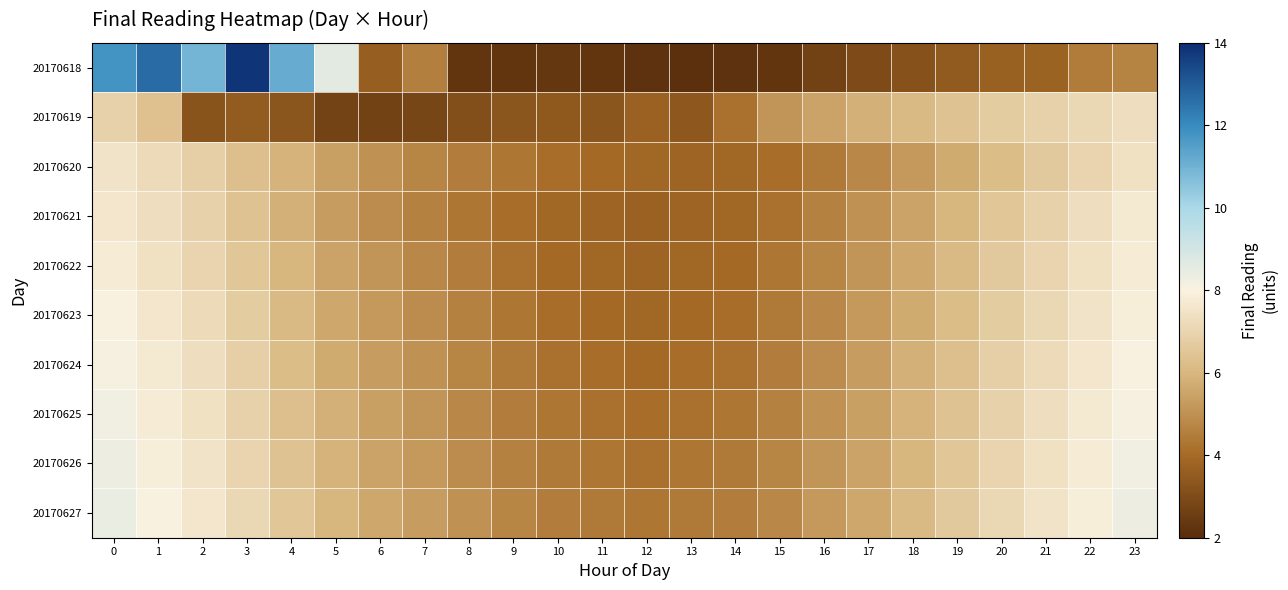

At 17, list the series in order from smallest to largest.

20170618, 20170620, 20170621, 20170622, 20170623, 20170624, 20170625, 20170626, 20170627, 20170619